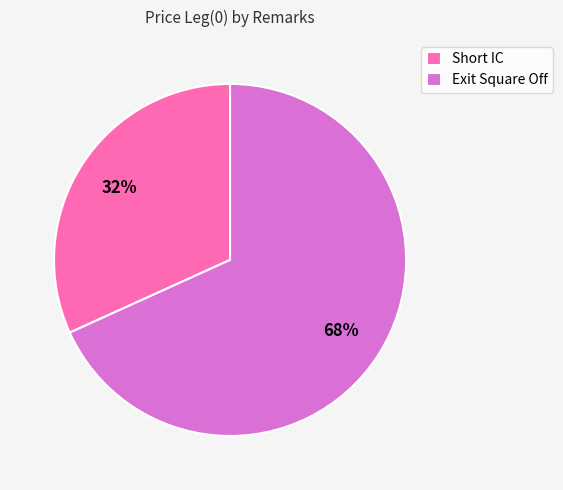

To the nearest percent, what is the difference between the Short IC and Exit Square Off slice percentages?

36%